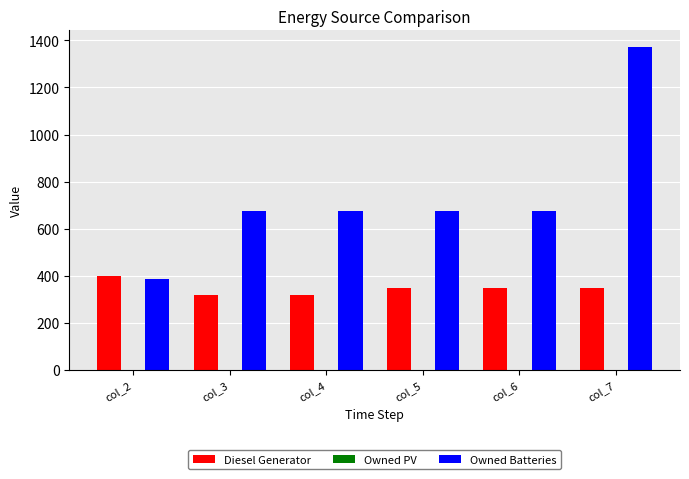

What is the value of the Diesel Generator bar at the 5th from the left?

349.0